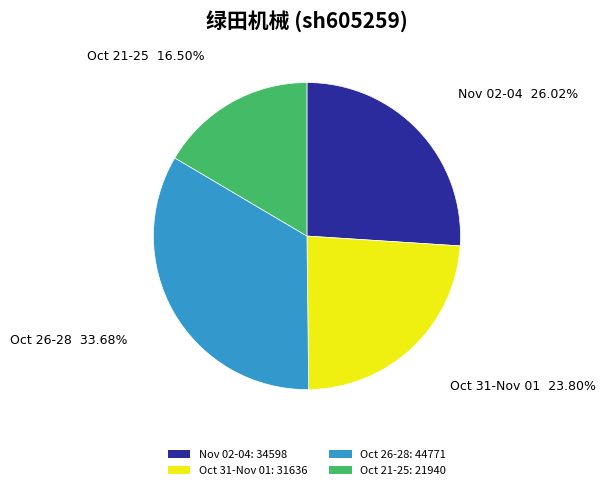

Do Nov 02-04: 34598 and Oct 21-25: 21940 together represent more than half of the pie?

No